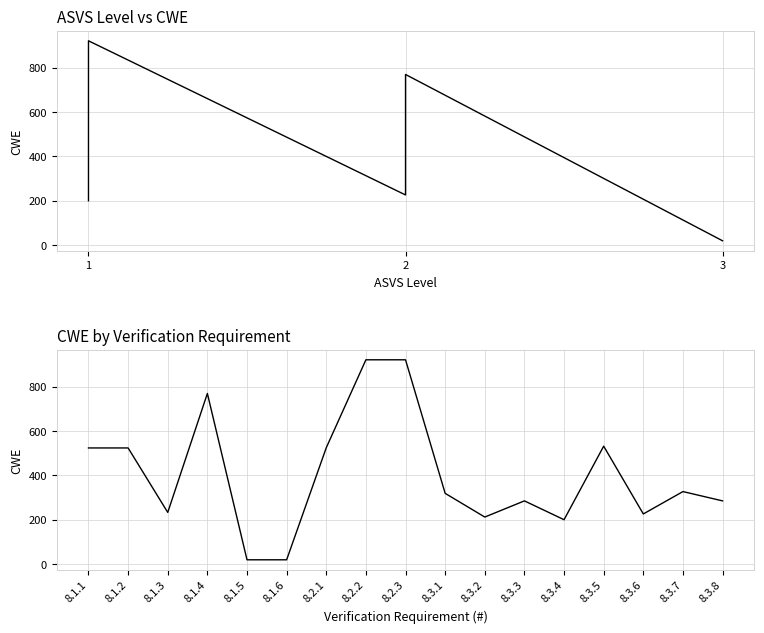

How many interior local valleys (lower than both neighbors) does the data have?

4